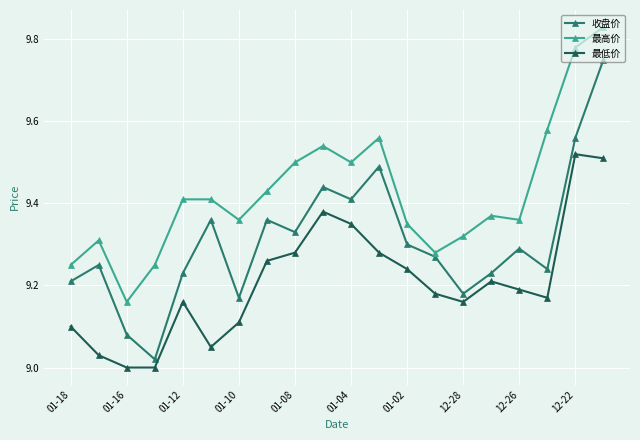

True or false: 收盘价 and 最低价 intersect in this chart.

False